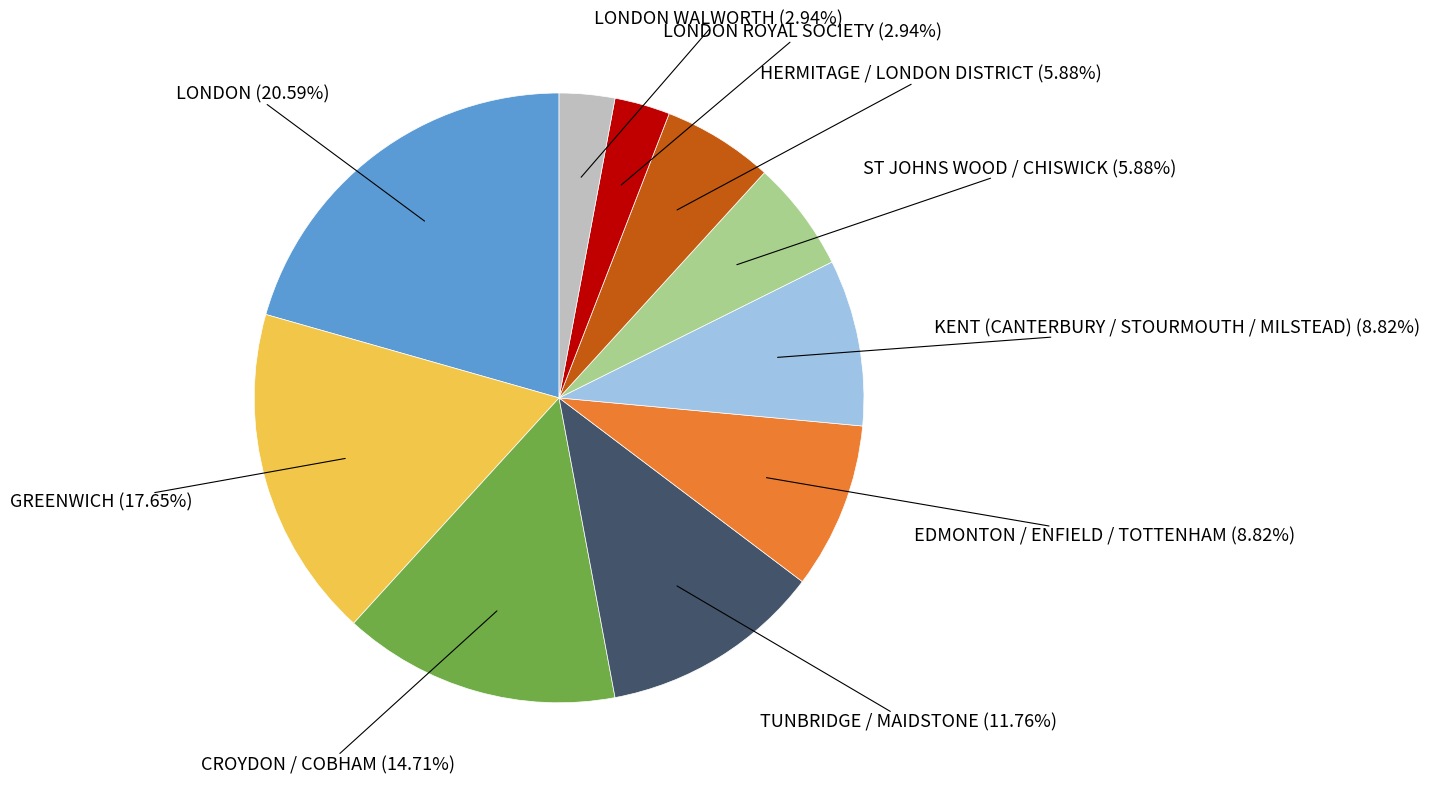

Is there any slice that represents more than half of the pie?

No